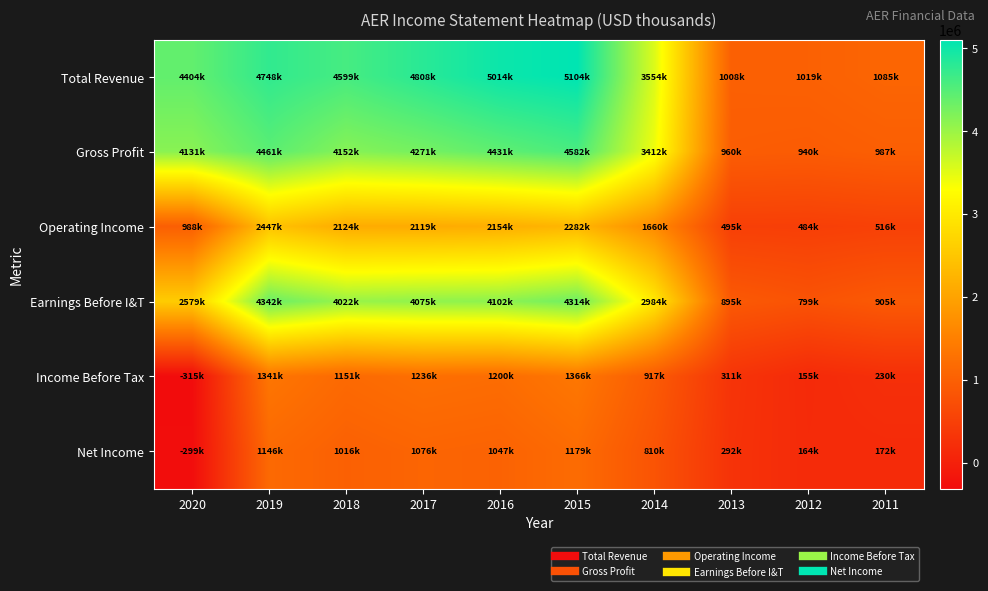

What is the spread (max minus min) of values at 2018?

3583100